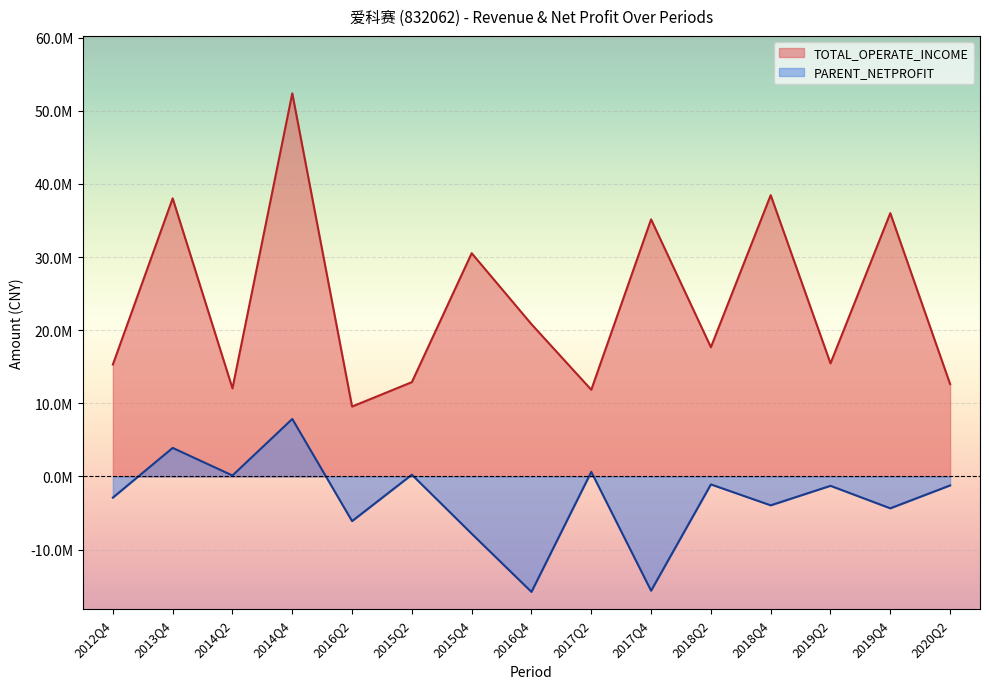

What is the value of the PARENT_NETPROFIT point at the 9th from the left?

630687.9